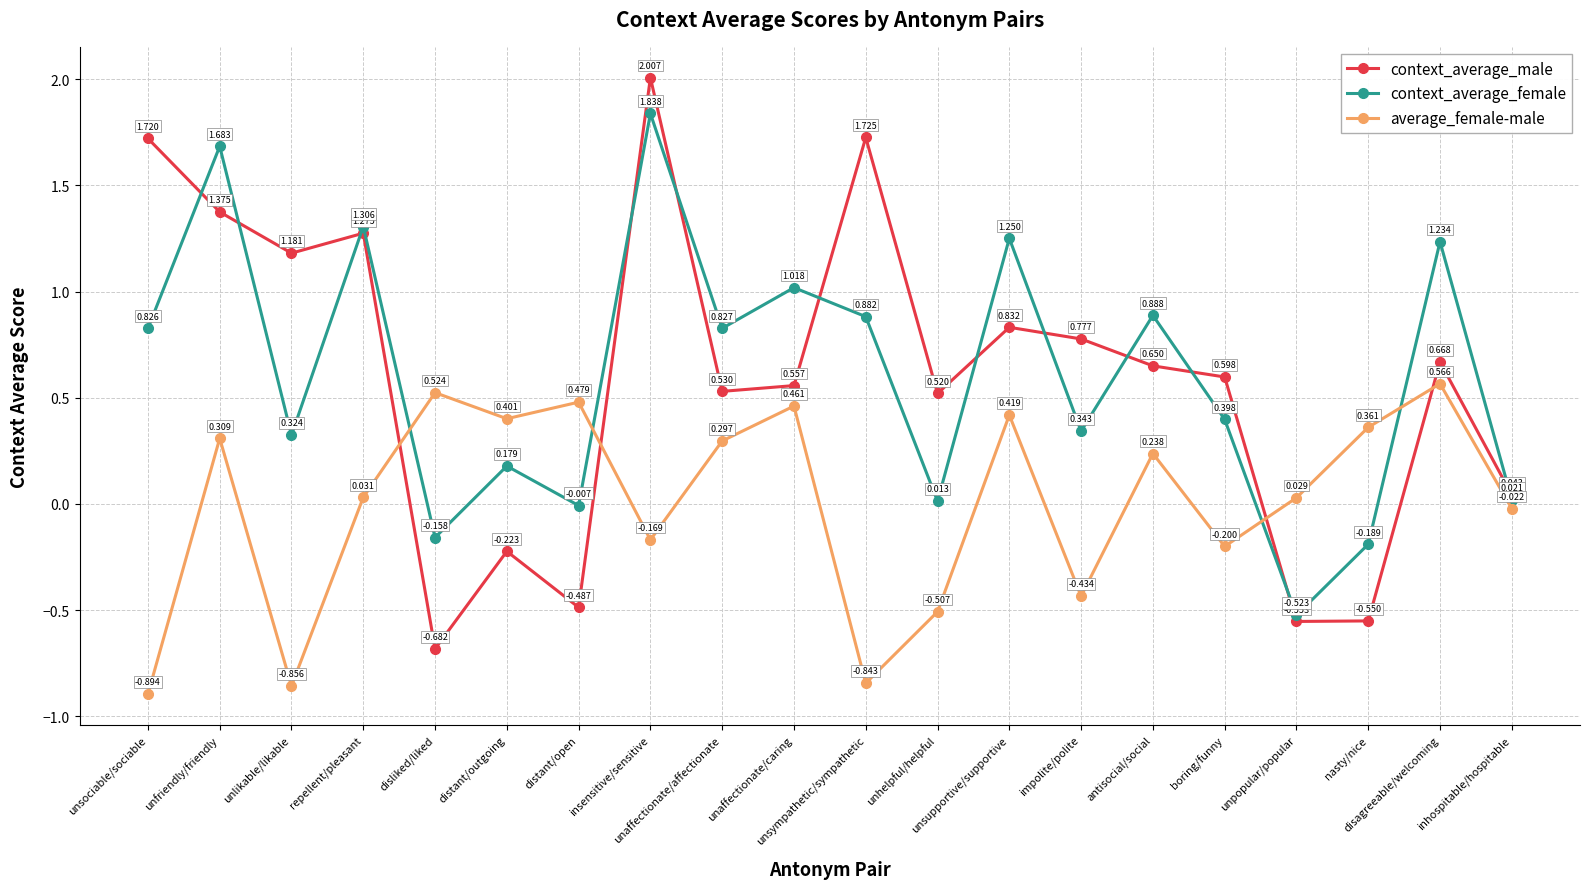

True or false: average_female-male and context_average_female intersect in this chart.

True